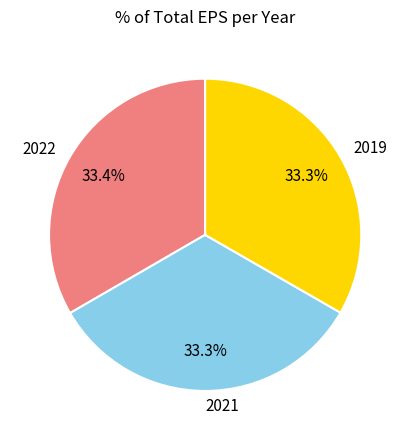

Does 2022 represent more than half of the total?

No